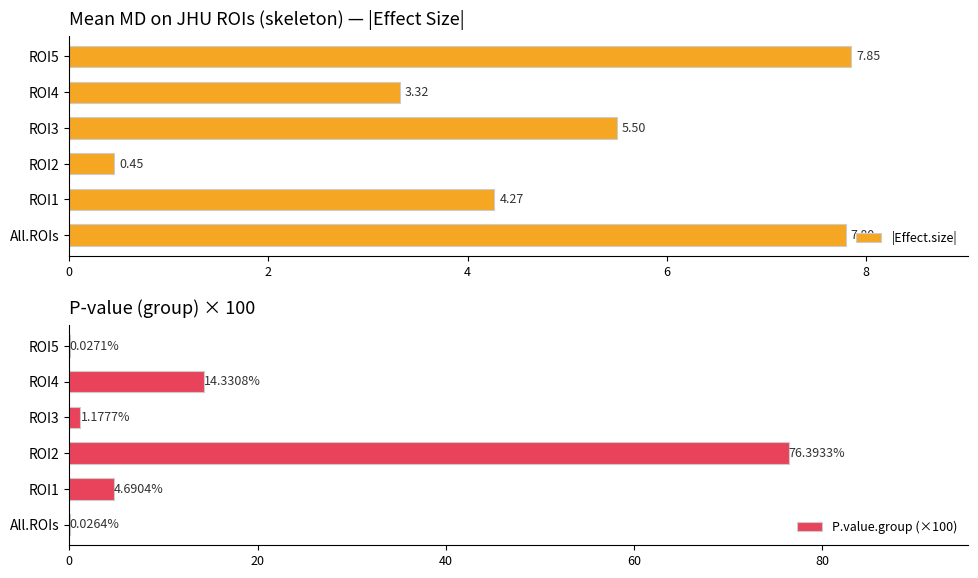

How many data points in |Effect.size| are less than 5?

3